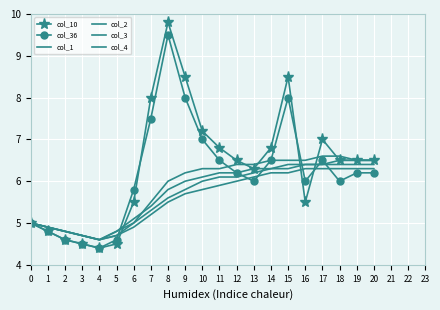

Is the value of col_36 at 13 greater than the value of col_10 at 19?

No